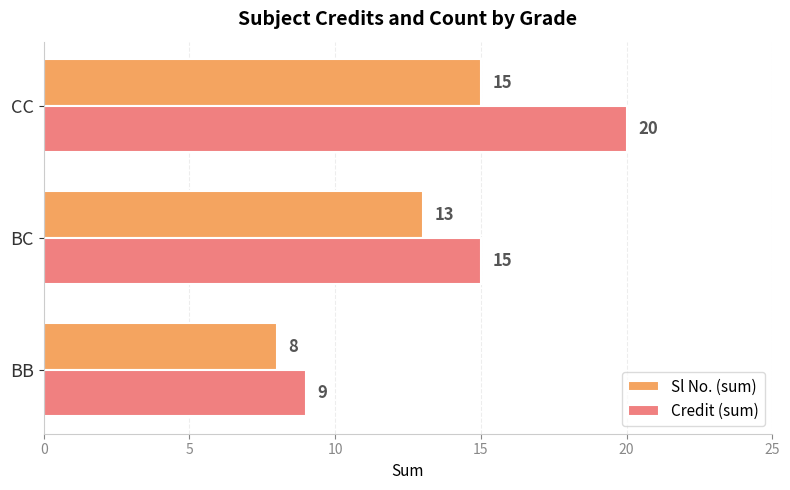

Count the Sl No. (sum) values in the range 8 to 15.

3